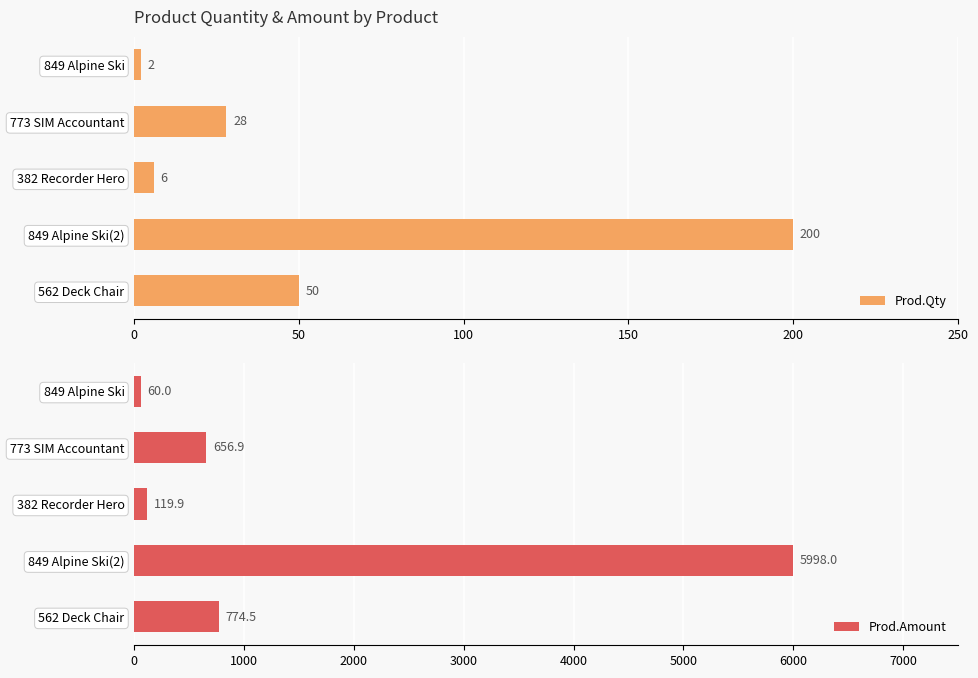

At how many categories does at least one series exceed 5800?

1